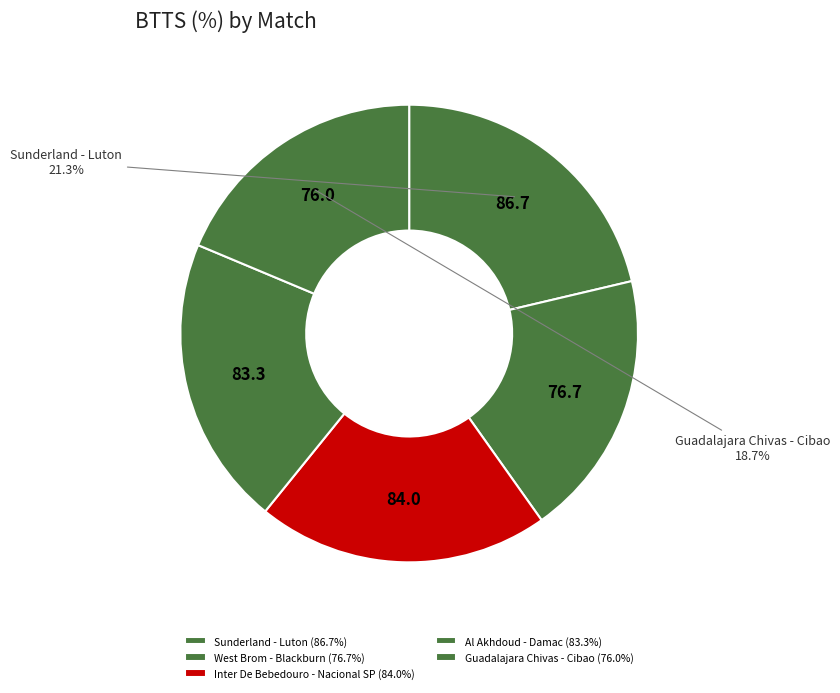

Approximately how many times larger is the value at Inter De Bebedouro - Nacional SP compared to West Brom - Blackburn?

1.1